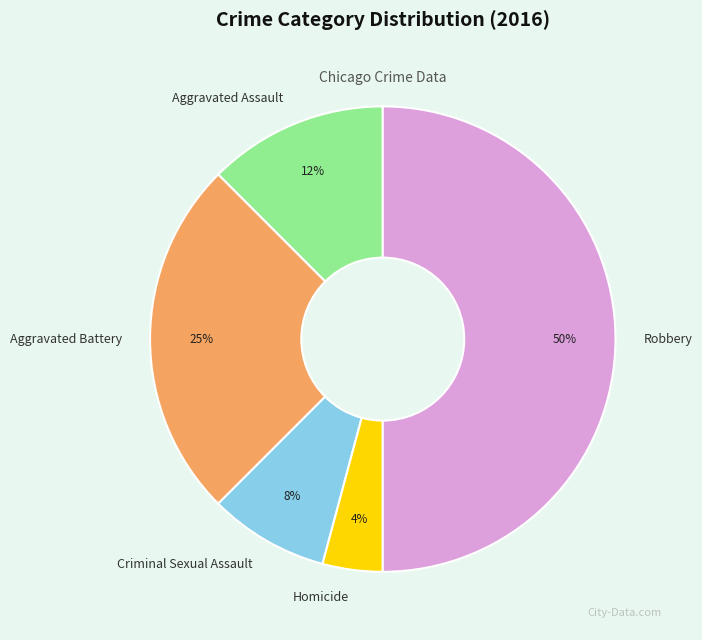

What is the ratio of the value at Robbery to the value at Aggravated Battery?

2.0